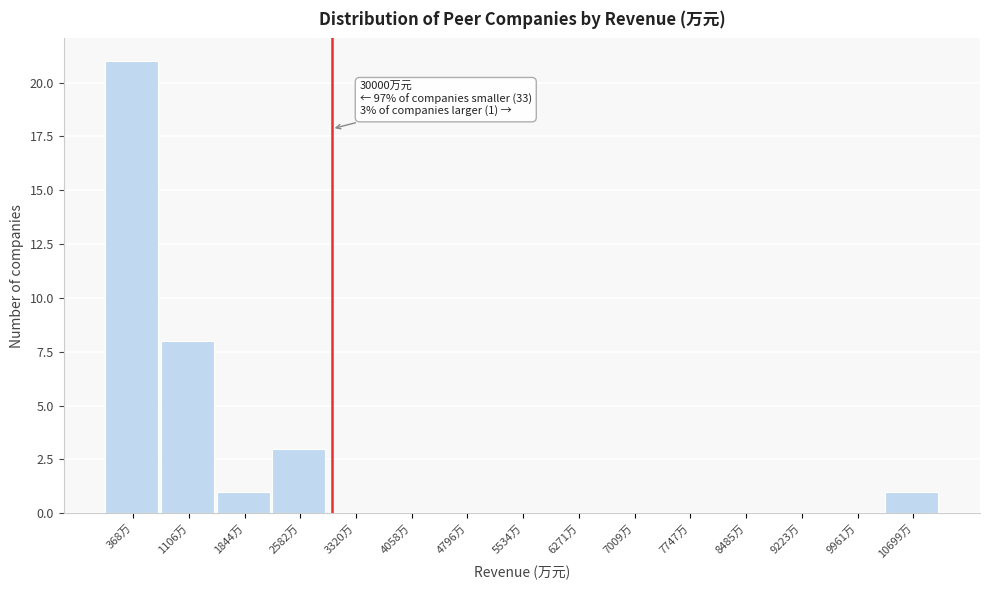

Reading right to left, extract all data points from this chart.

10699万=1	9961万=0	9223万=0	8485万=0	7747万=0	7009万=0	6271万=0	5534万=0	4796万=0	4058万=0	3320万=0	2582万=3	1844万=1	1106万=8	368万=21